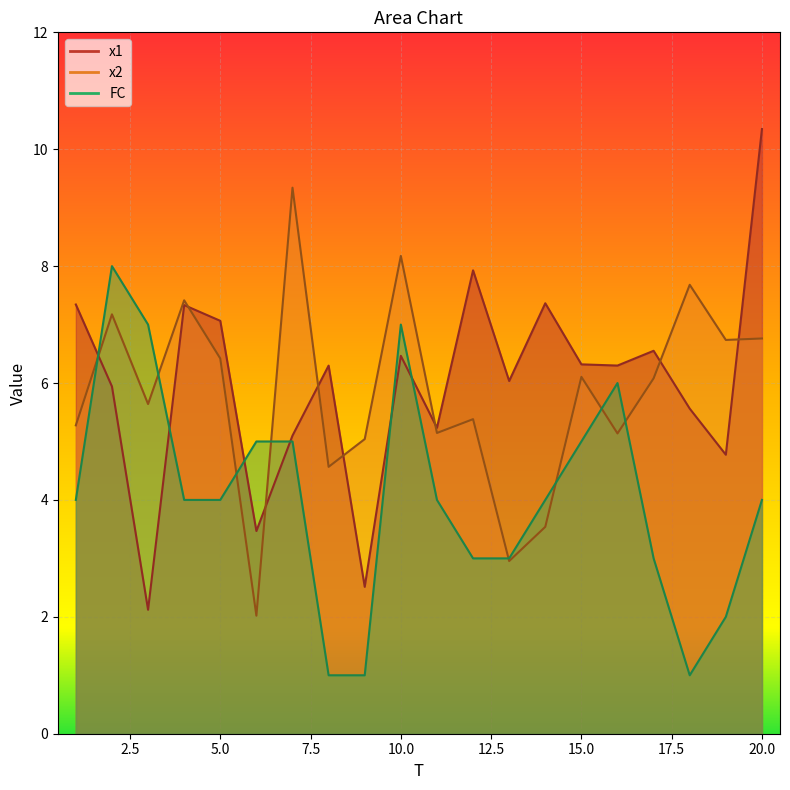

What is the difference between the FC values at 14 and 19?

2.0